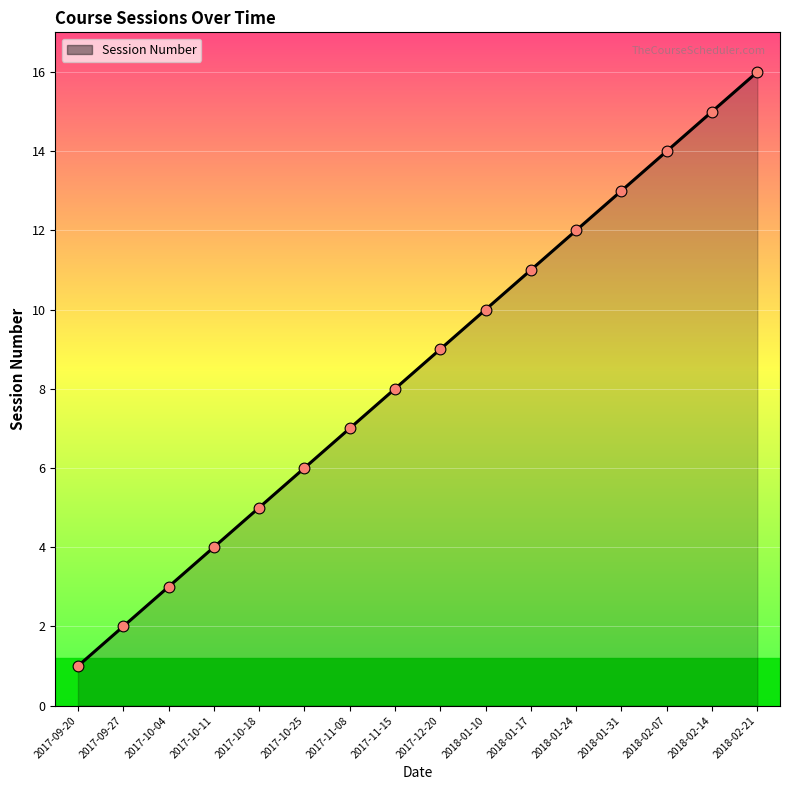

Approximately how many times larger is the value at 2017-10-11 compared to 2018-02-07?

0.3